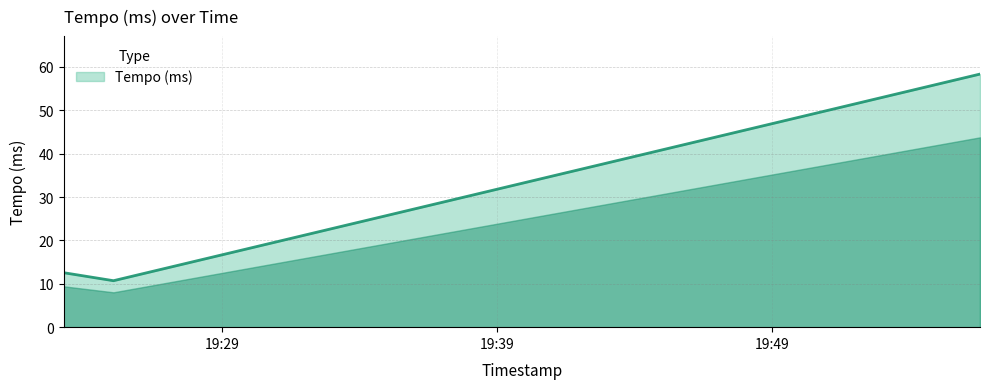

What is the difference between the maximum and minimum values?

47.6